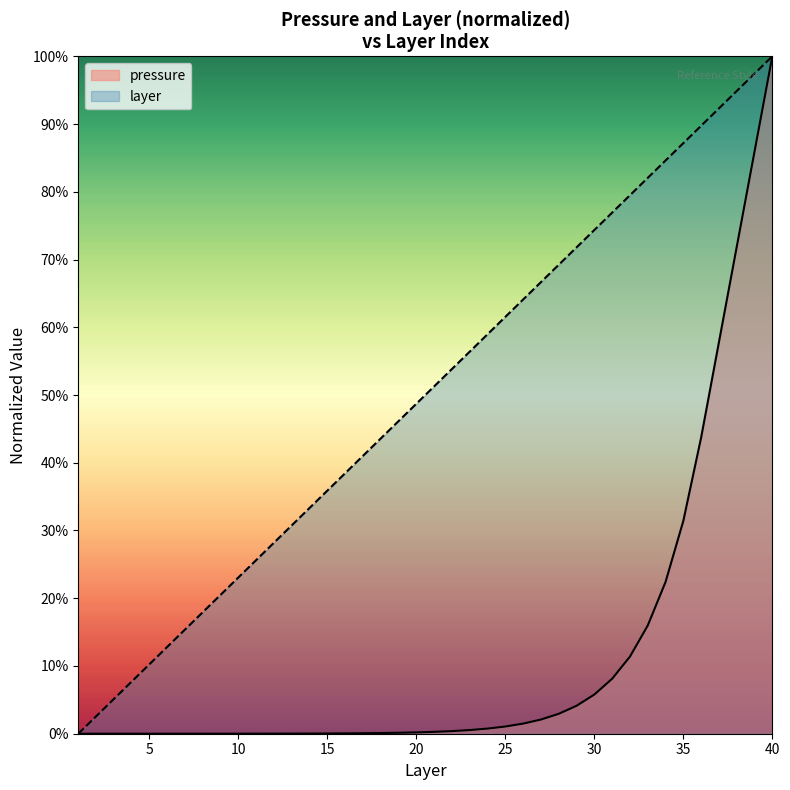

List the series in order of their peak value, highest first.

pressure, layer